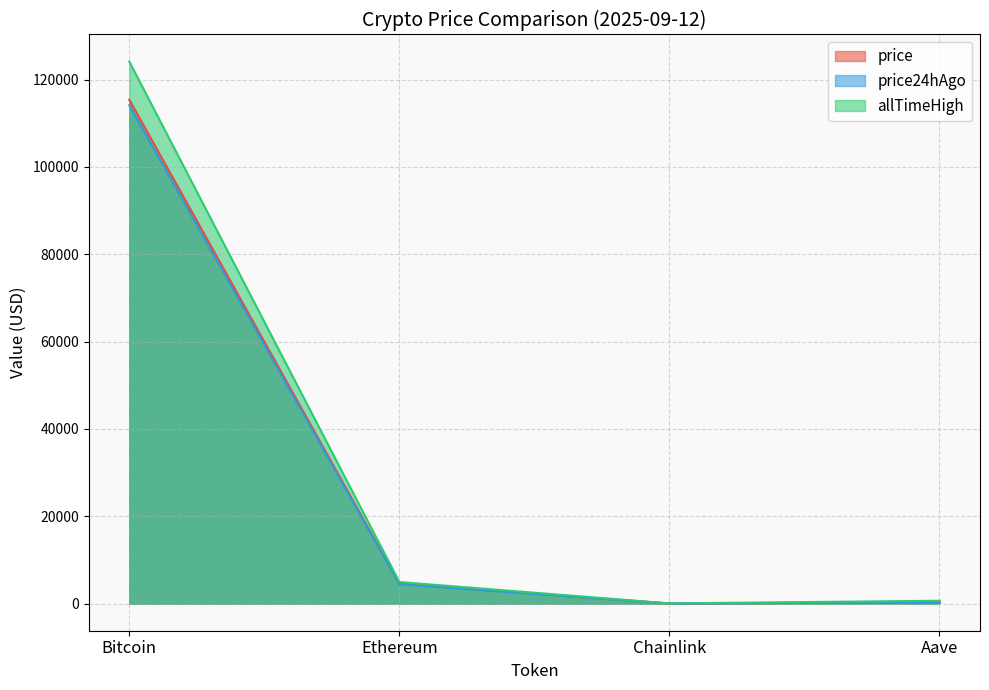

What is the sum of all price values?

120288.1